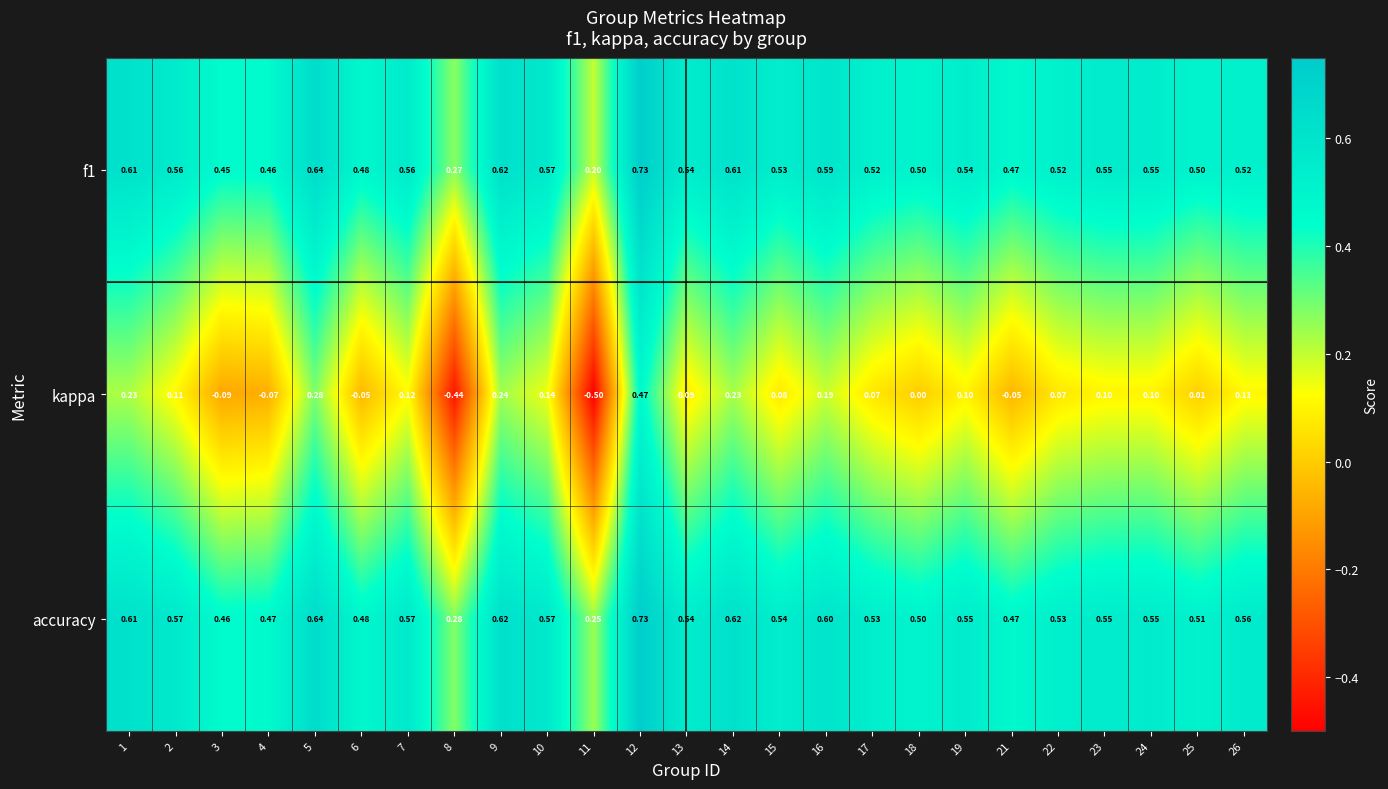

Which series has the largest total across all categories?

accuracy